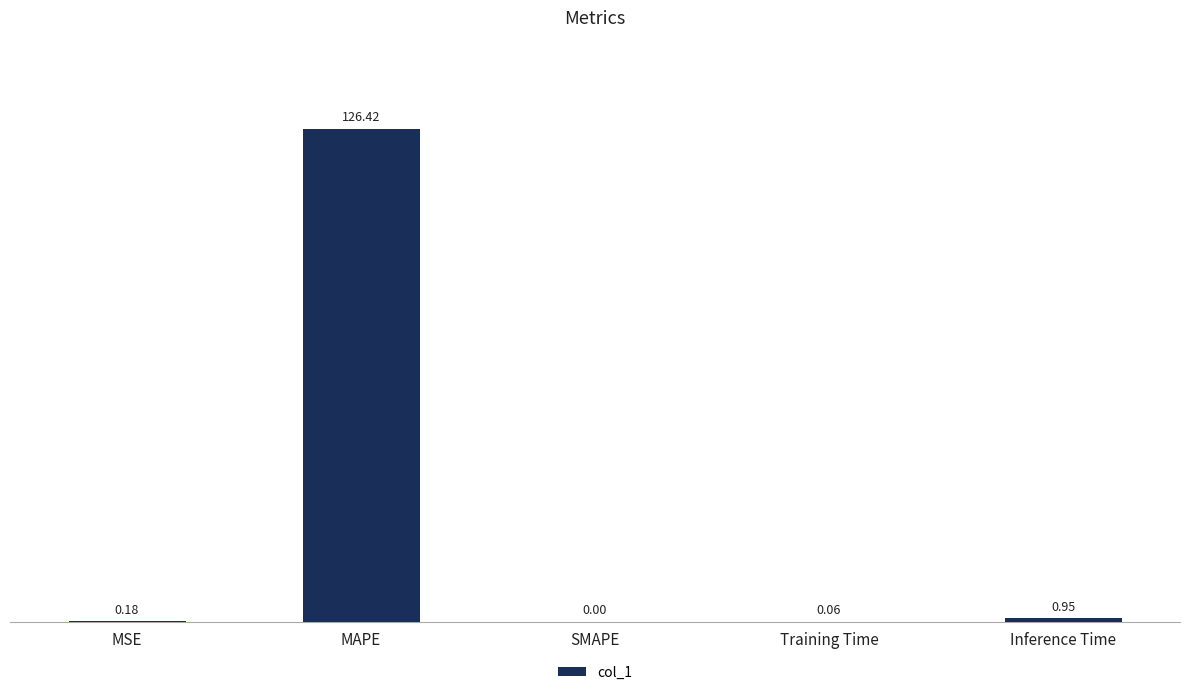

What is the sum of all values?

127.6